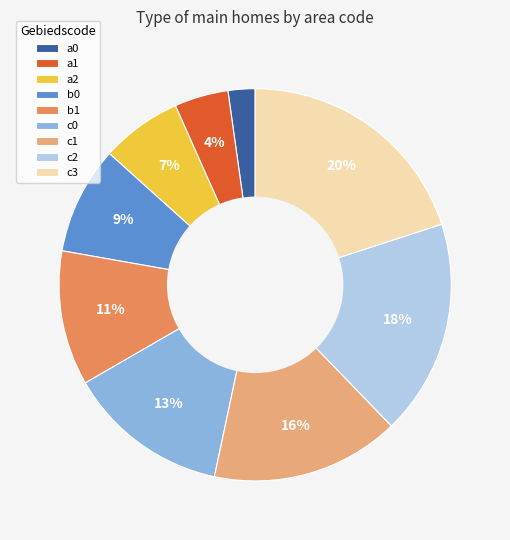

To the nearest percent, what is the difference between the largest and smallest slice percentages?

18%